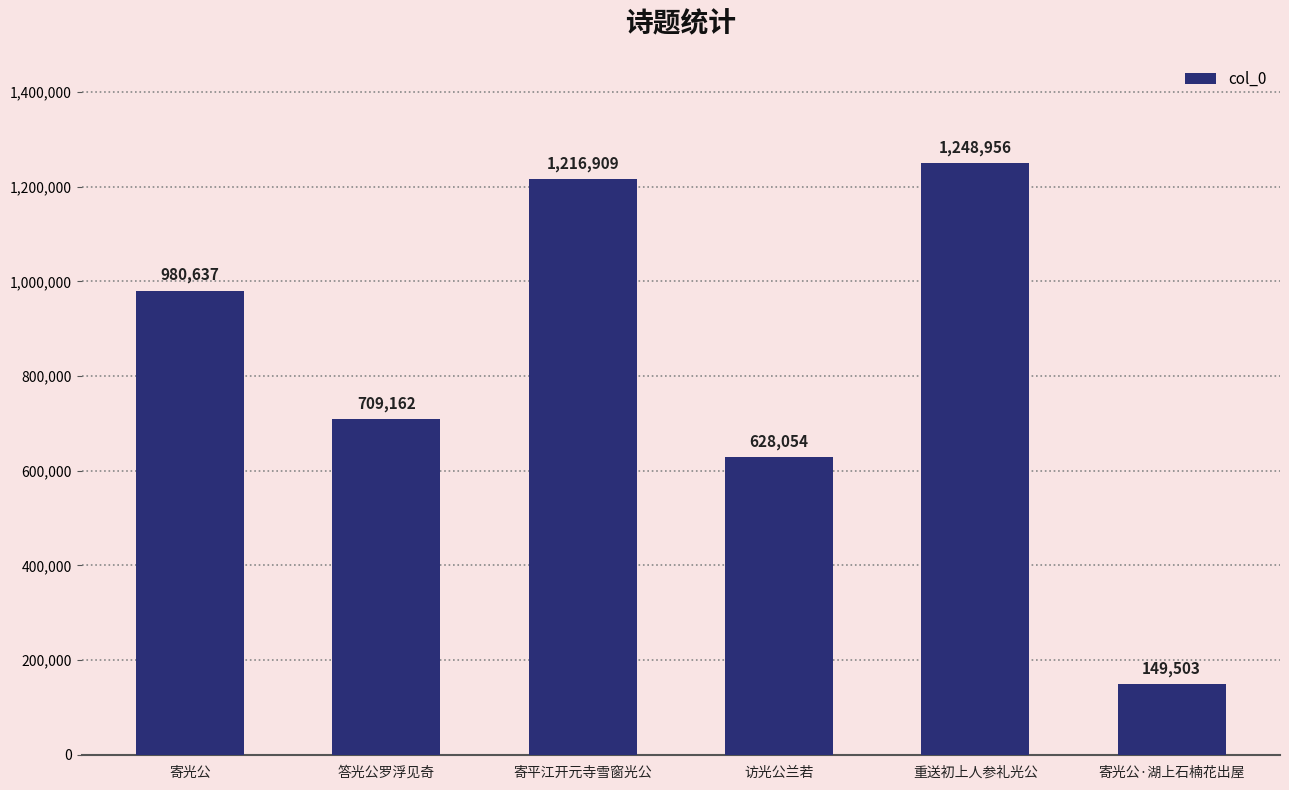

The chart shows a value of 76650 at 寄光公·湖上石楠花出屋. True or false?

False